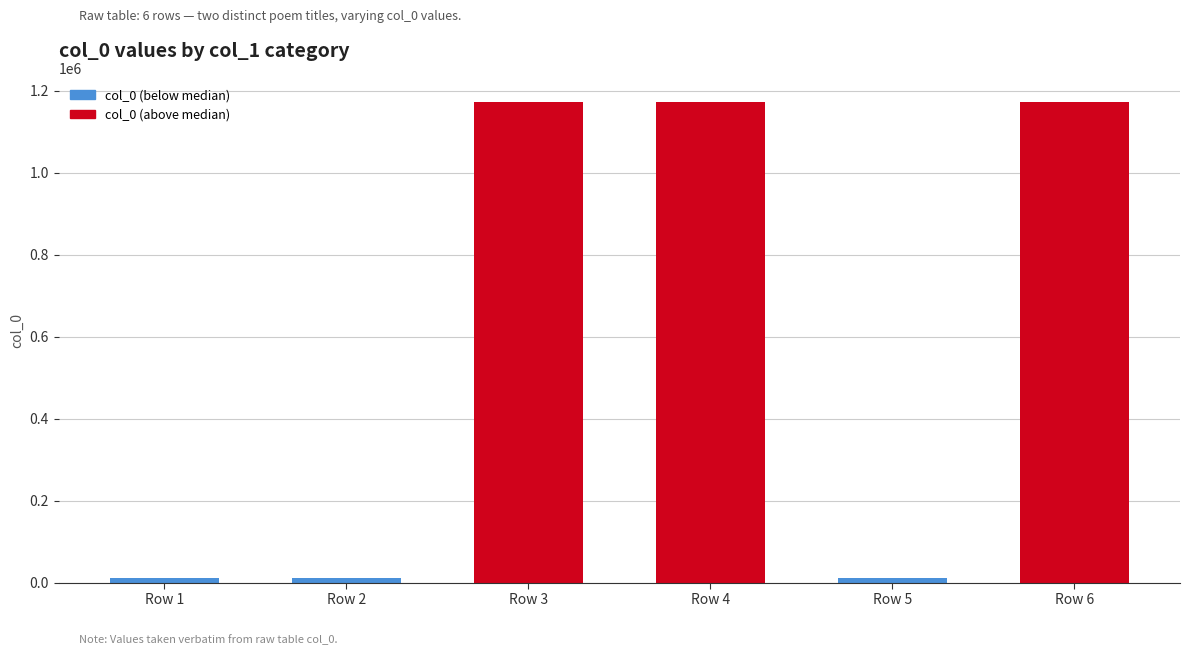

How many bars are there in total?

6